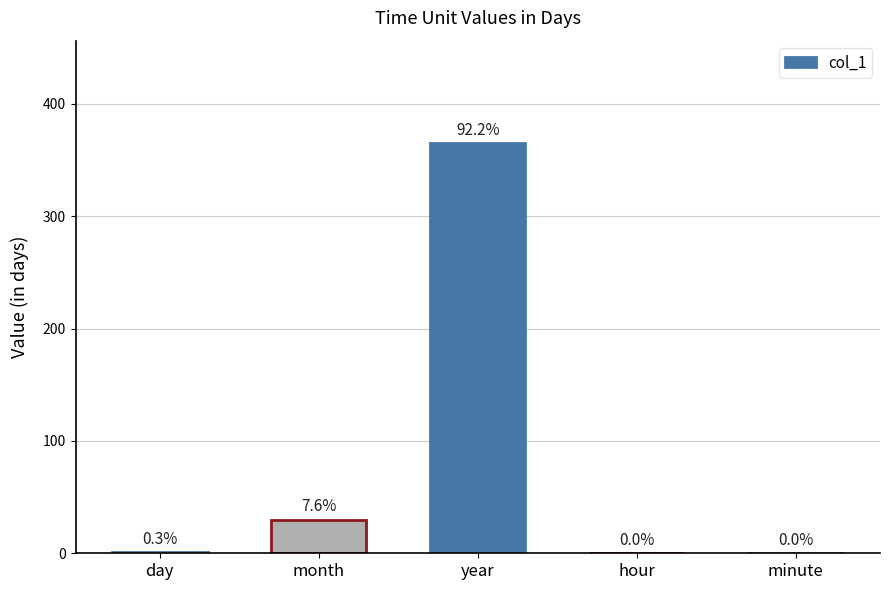

True or false: the data shows 365.0 at year.

True